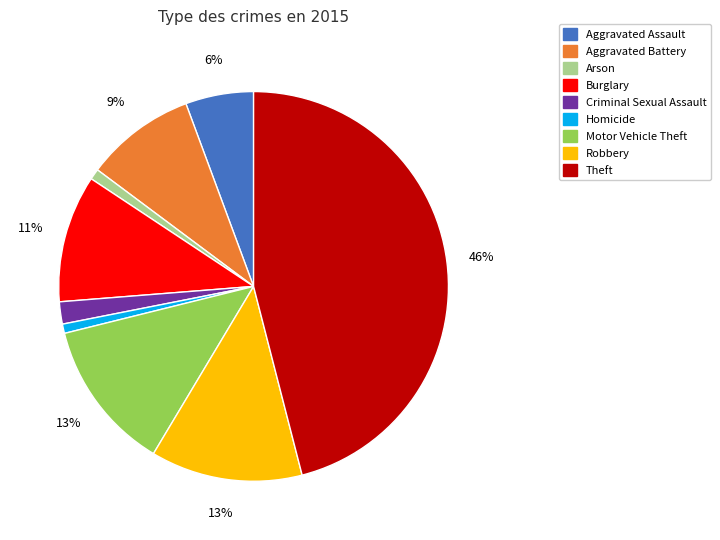

What percentage is the Aggravated Battery slice, to the nearest percent?

9%